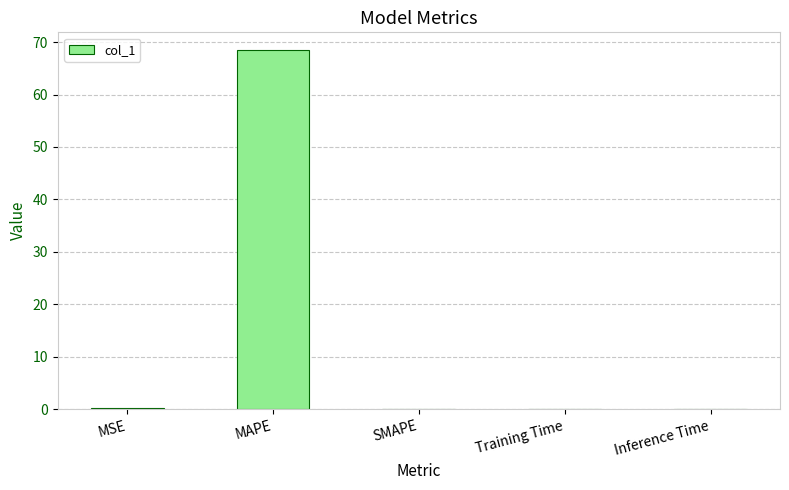

True or false: the data shows 68.5 at MAPE.

True